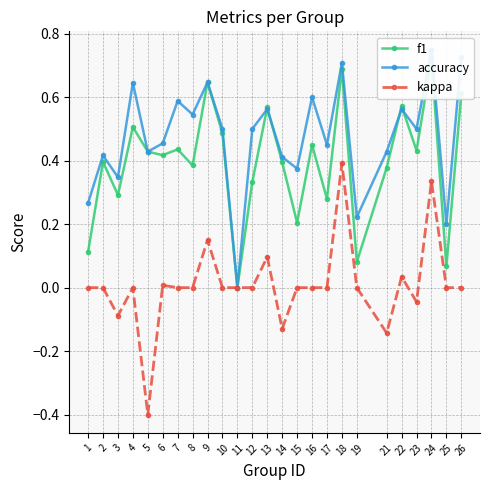

What are all the series names shown in the legend?

f1, accuracy, kappa